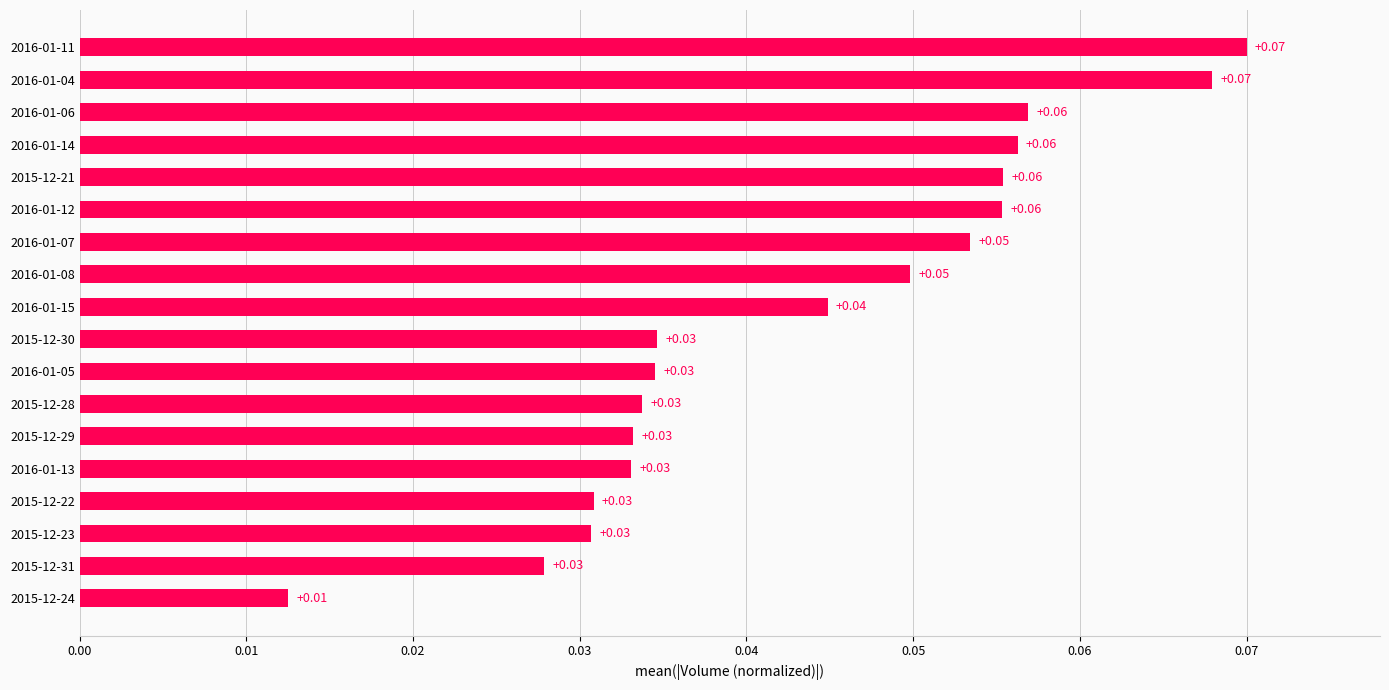

Count the number of data series in this chart.

1